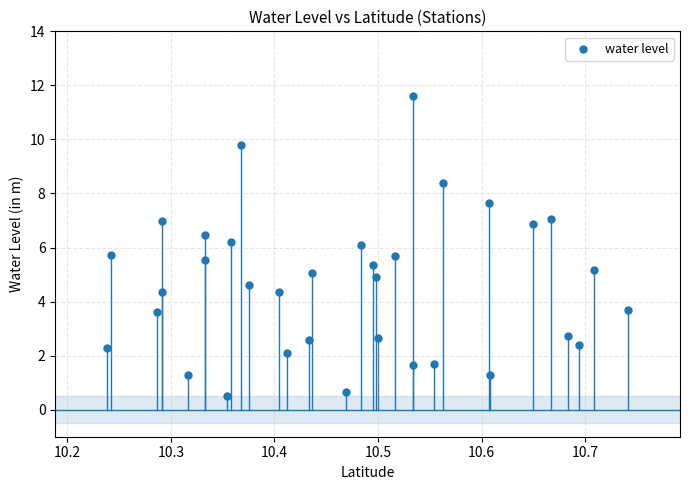

What is the range of Y values (max minus min)?

11.1